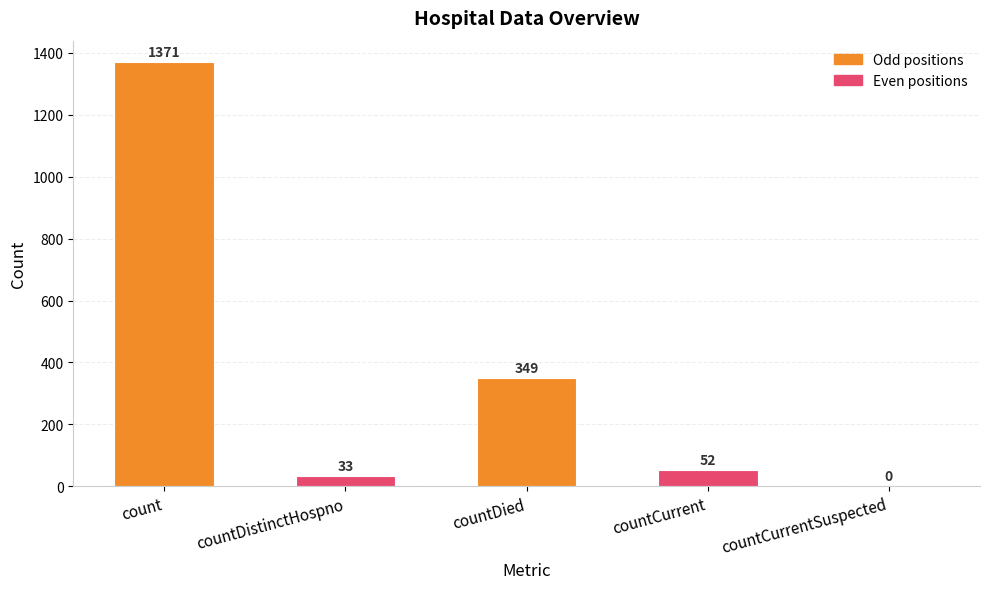

Reading left to right, list all the values displayed in this chart.

count=1371	countDistinctHospno=33	countDied=349	countCurrent=52	countCurrentSuspected=0